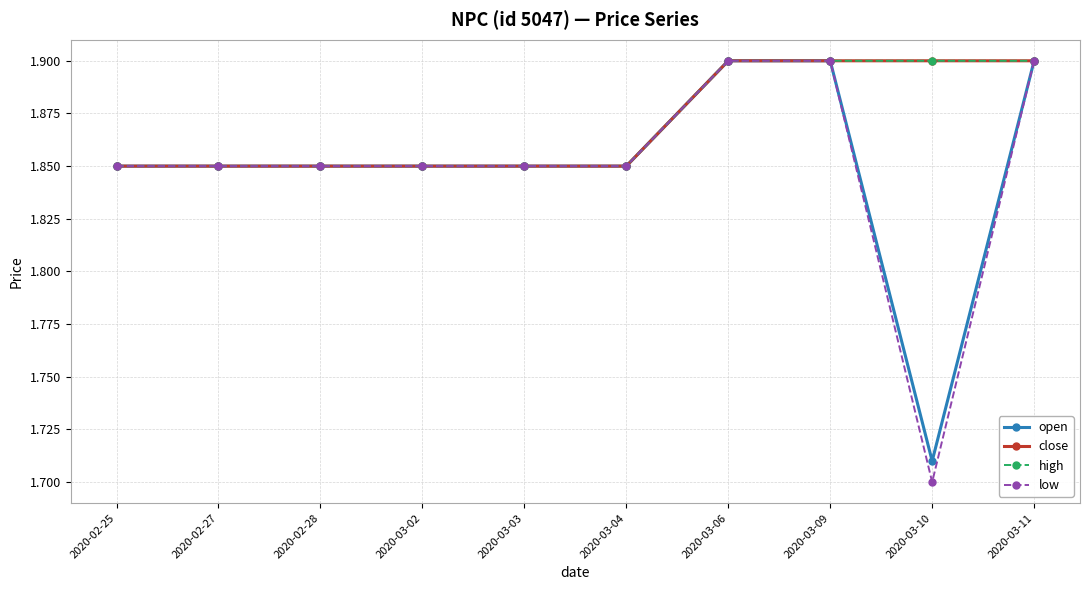

List the series in order of their peak value, lowest first.

open, close, high, low